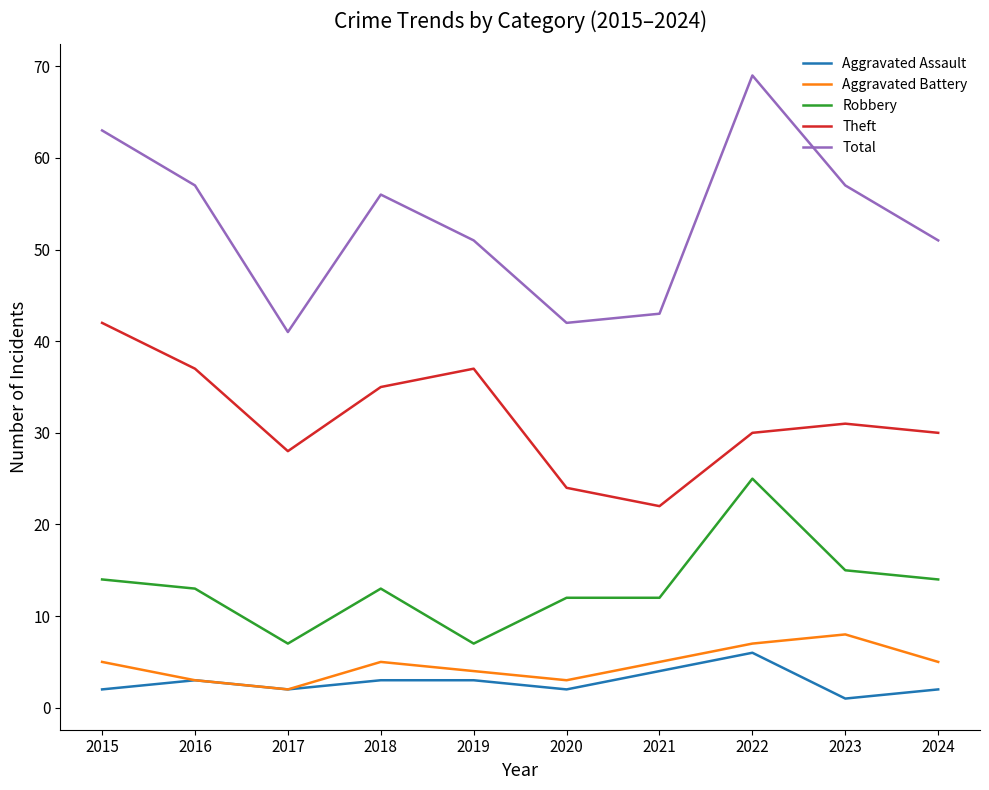

Is the value of Robbery at 2015 greater than the value of Total at 2020?

No